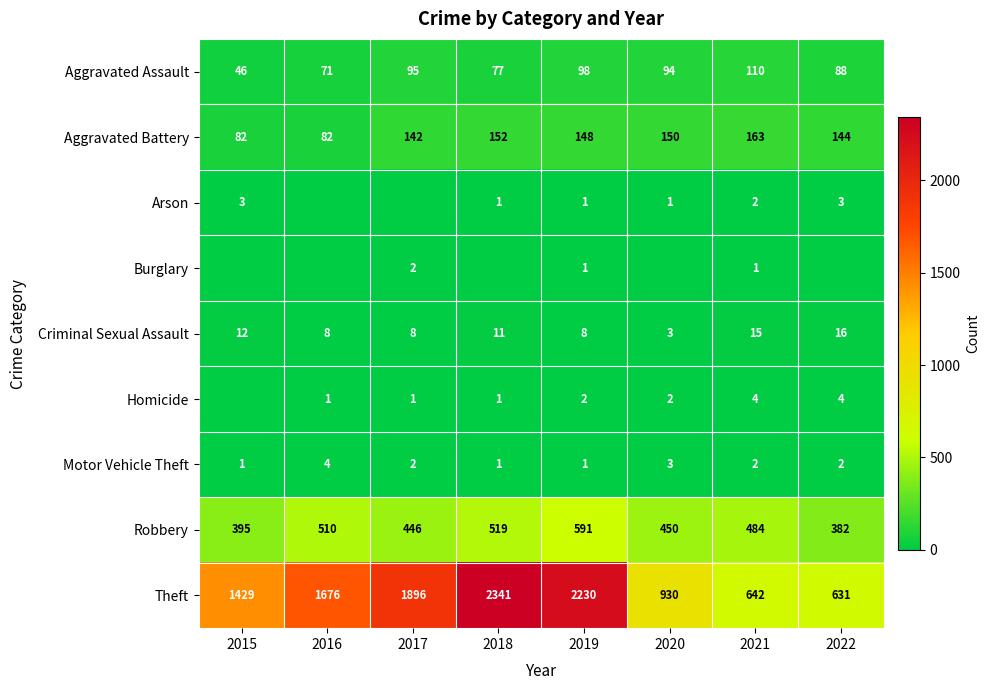

Count the number of data series in this chart.

9